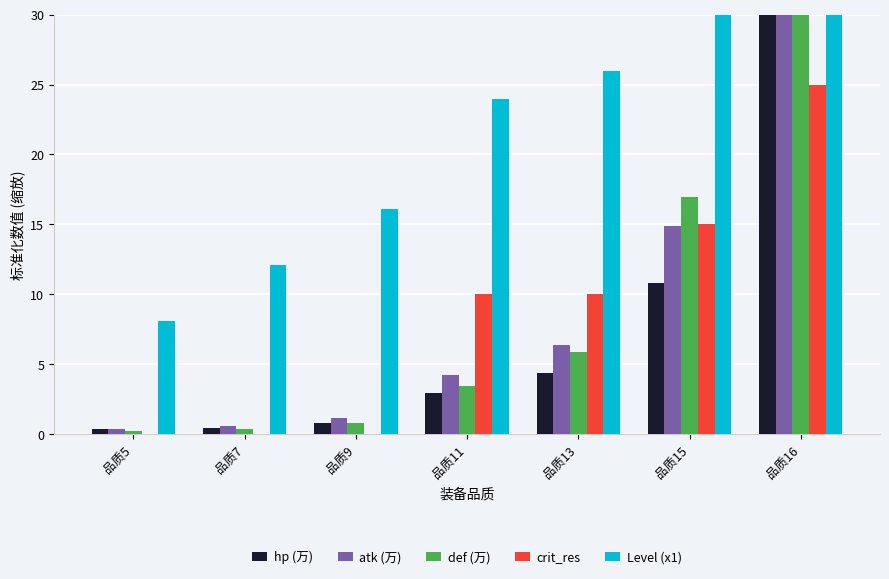

What is the maximum value for def (万)?

83.5